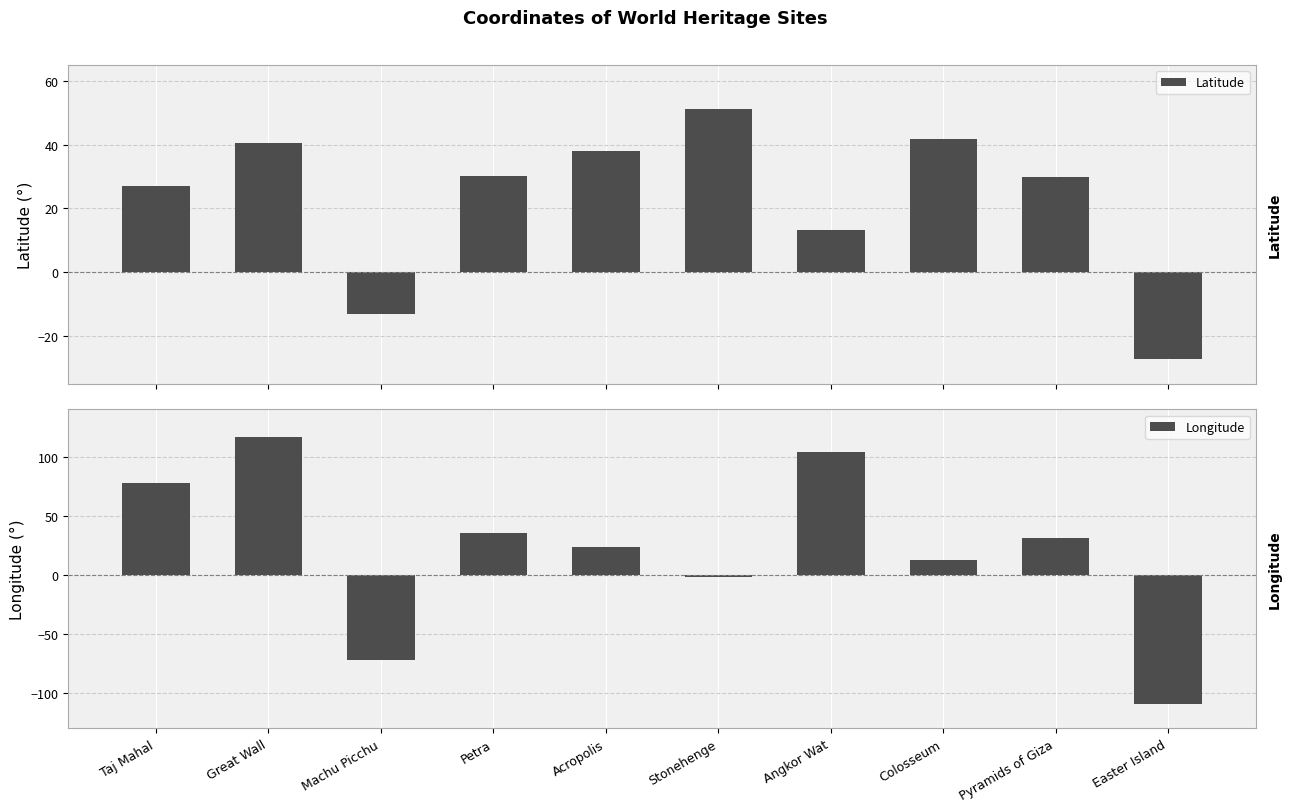

What are all the series names shown in the legend?

Latitude, Longitude